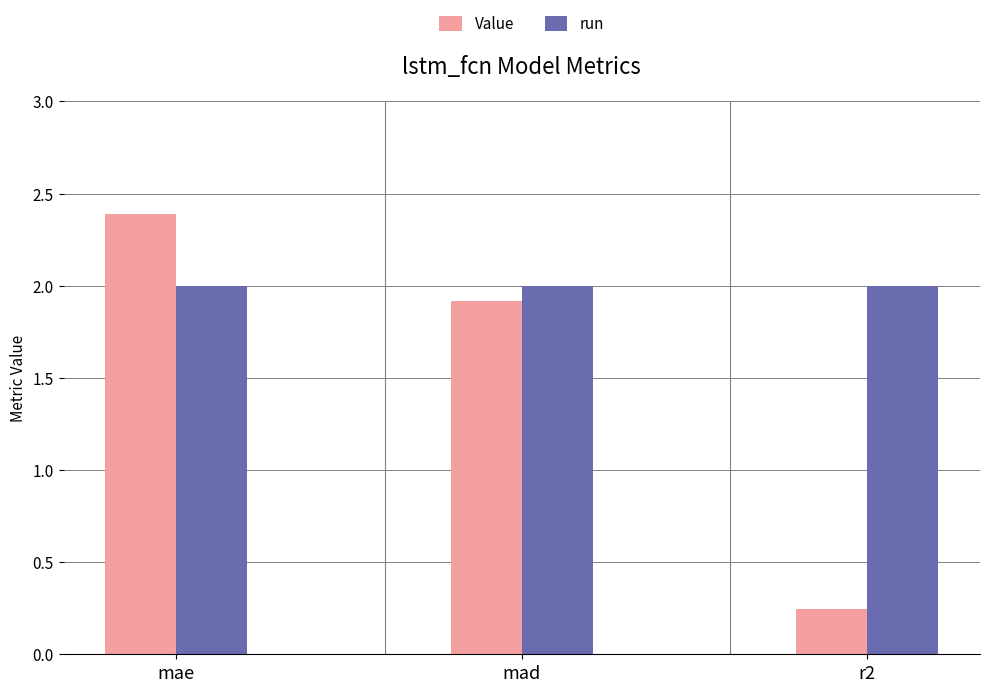

What is the average value of the Value series?

1.5